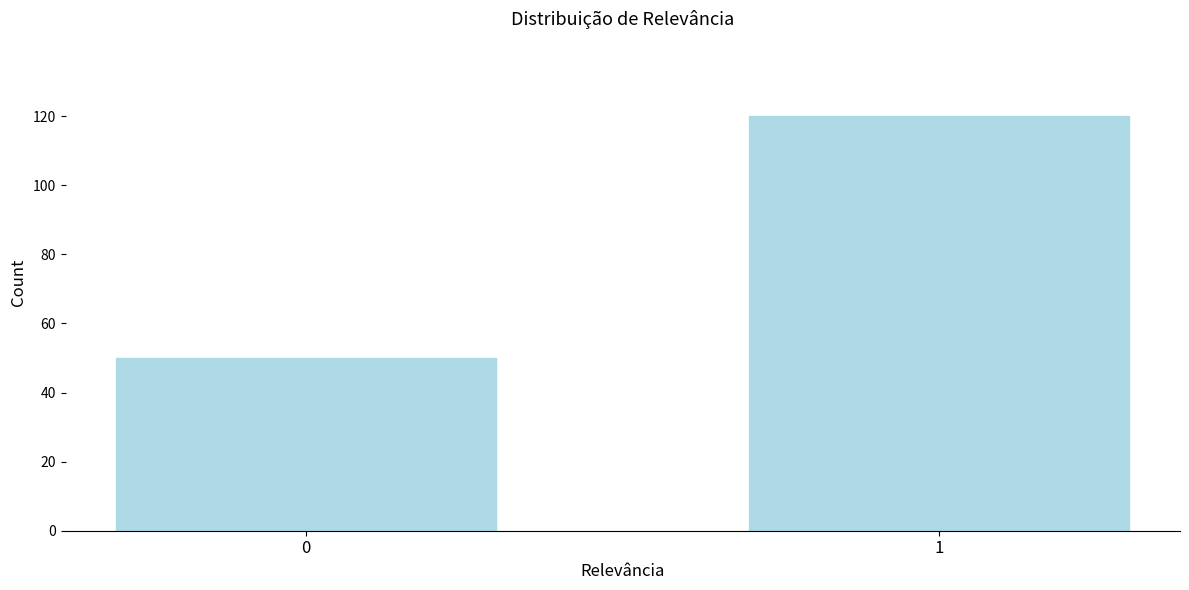

Reading left to right, transcribe all the data shown in this chart.

0=50	1=120